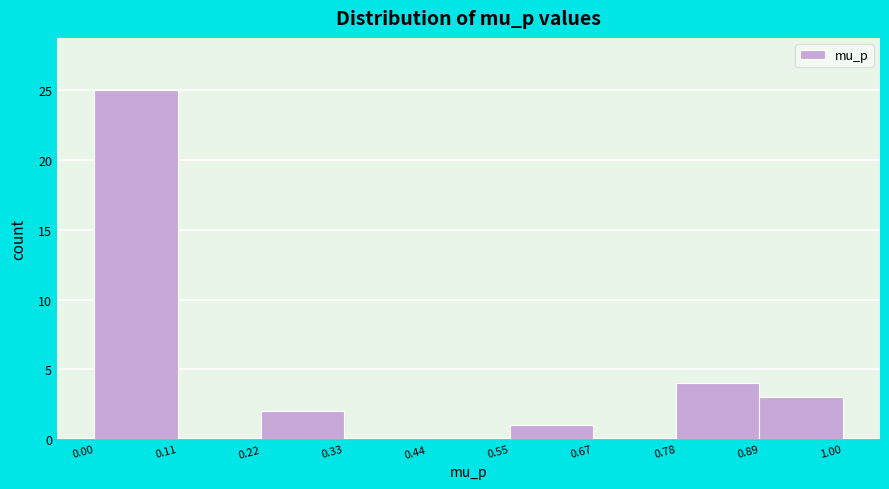

Reading left to right, transcribe this chart: for each bar, give the range it covers on the x-axis and its height. The values are not printed on the chart, so give them approximately, as read against the axis.

0.00 to 0.11: 25
0.11 to 0.22: 0
0.22 to 0.33: 2
0.33 to 0.44: 0
0.44 to 0.55: 0
0.55 to 0.67: 1
0.67 to 0.78: 0
0.78 to 0.89: 4
0.89 to 1.00: 3